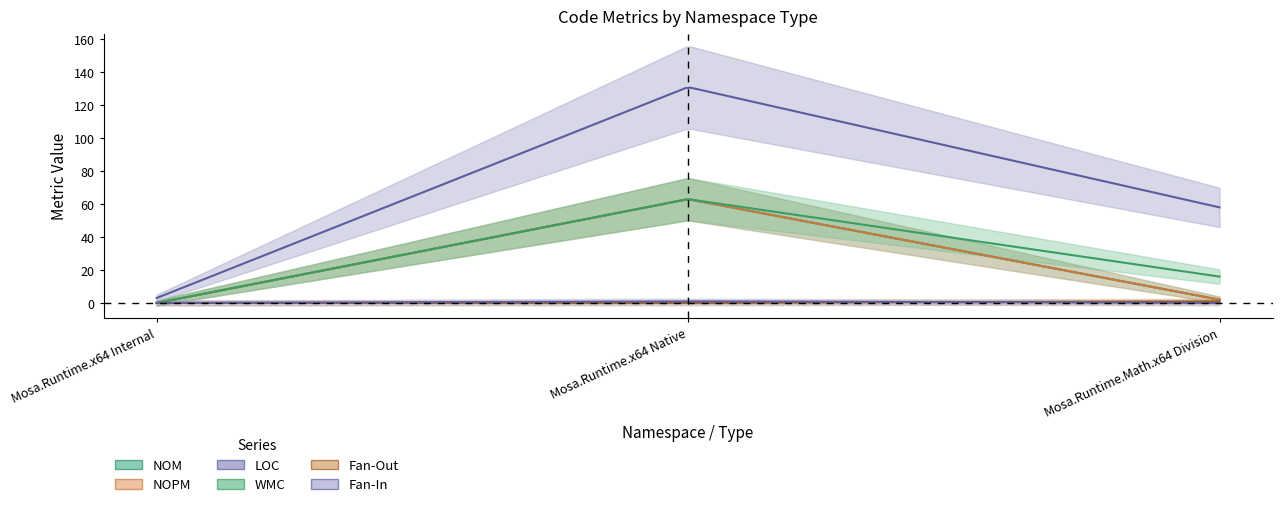

Which series has the largest range (max minus min)?

LOC